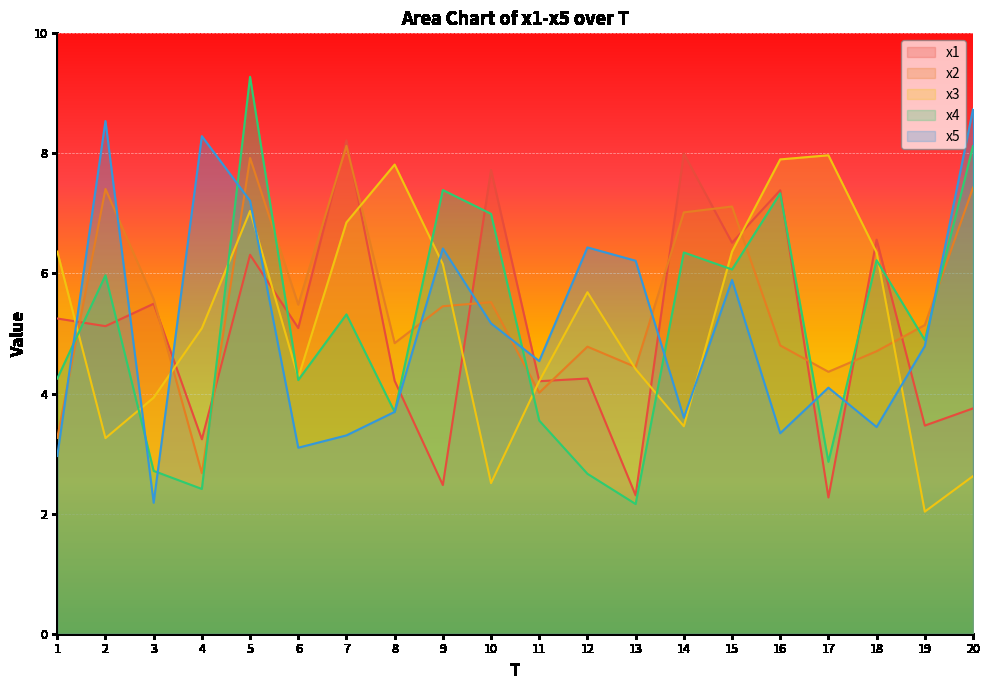

At which label is x1 closest to 5?

6